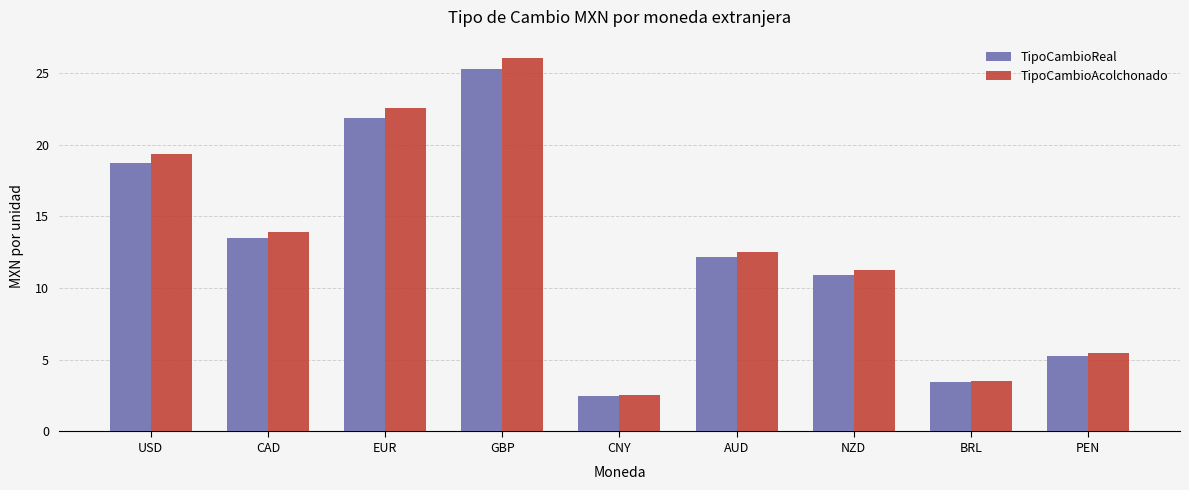

Is the value of TipoCambioAcolchonado at EUR greater than the value of TipoCambioReal at CAD?

Yes